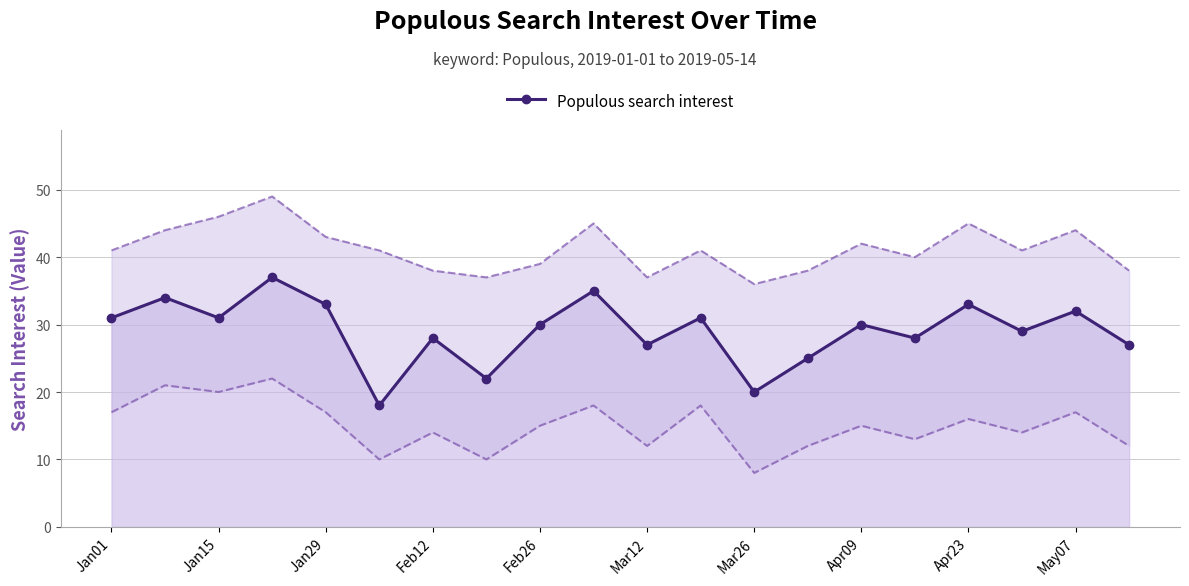

What is the highest value of the Populous search interest series?

37